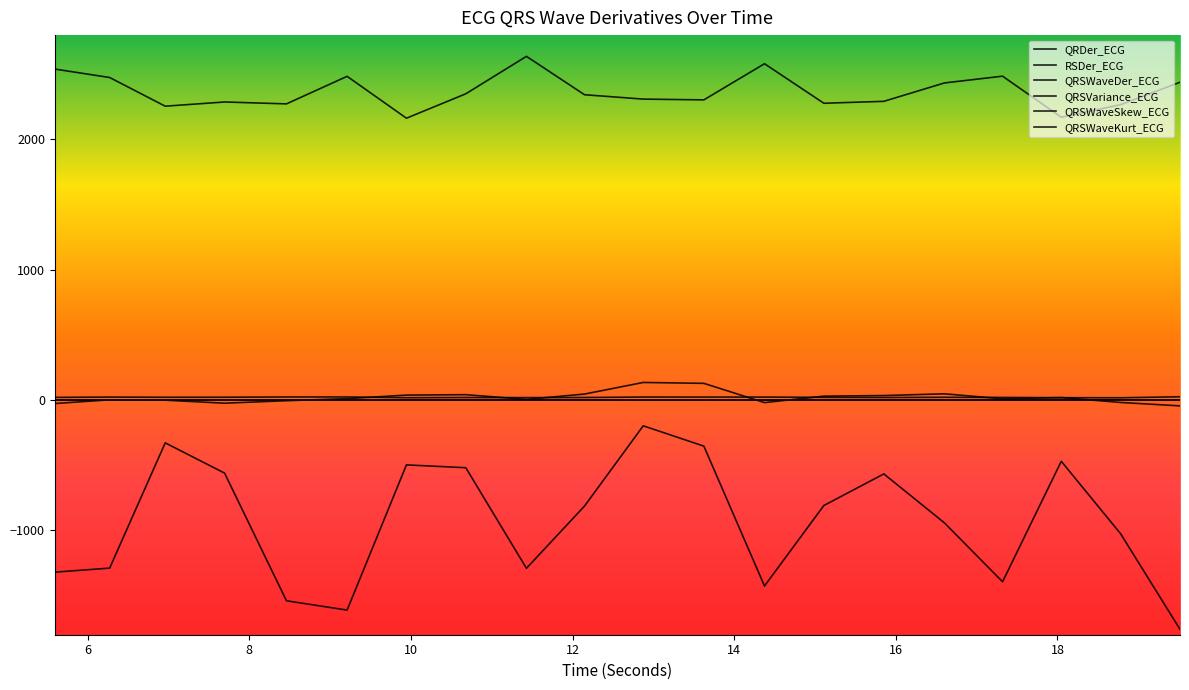

Where is QRDer_ECG nearest to the value 2399?

16.6015625